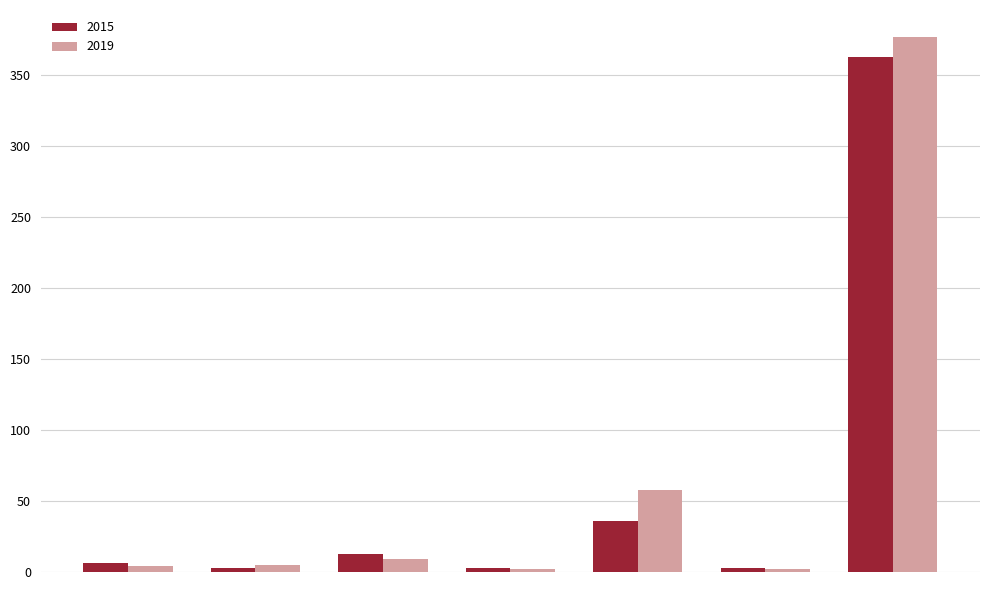

Which series has the largest range (max minus min)?

2019